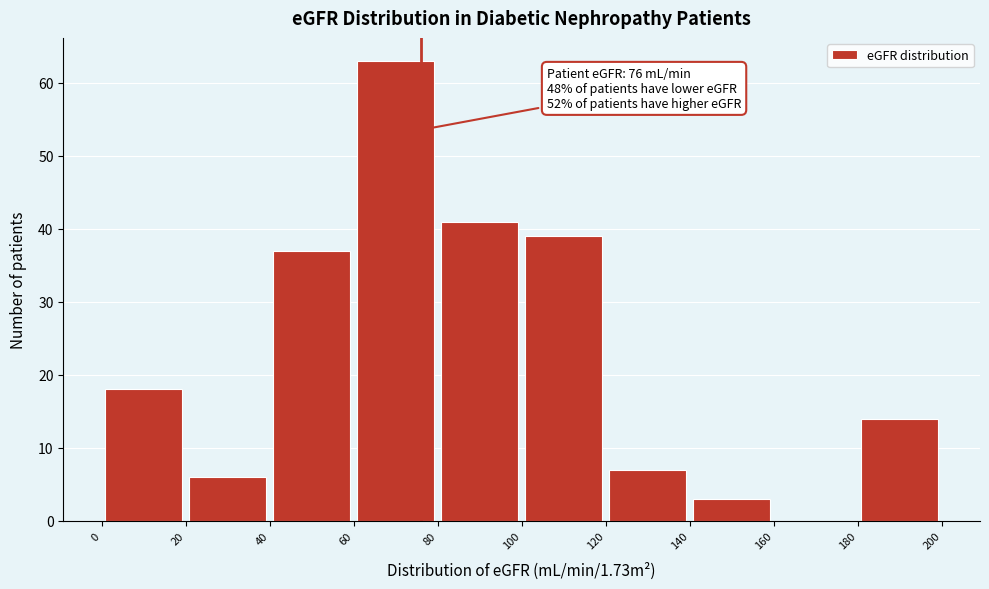

Which range on the x-axis has the tallest bar?

60 to 80